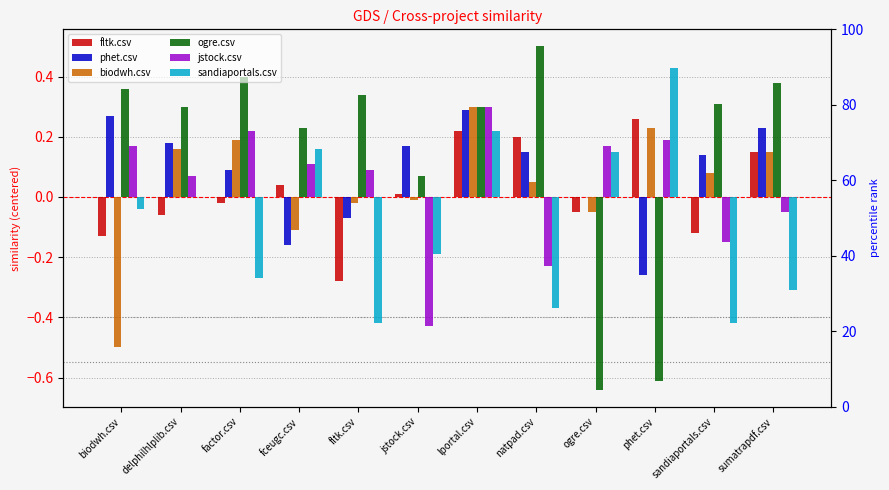

How many negative values does the jstock.csv series have?

4